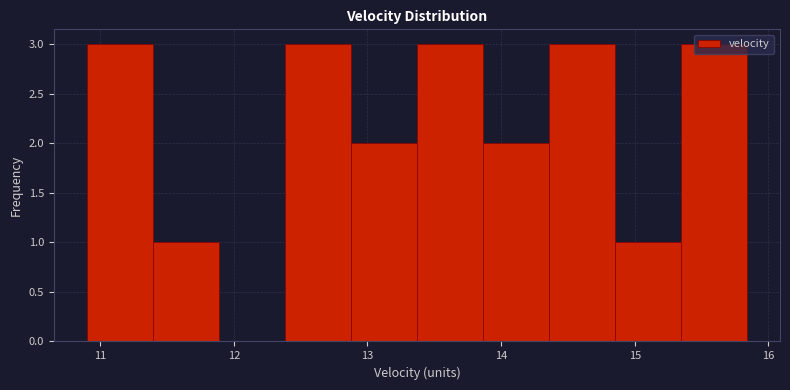

What is the height of the bar covering 12.9 to 13.4 on the x-axis? Neither the bar edges nor the heights are printed on the chart, so give them approximately, as read against the axes.

2